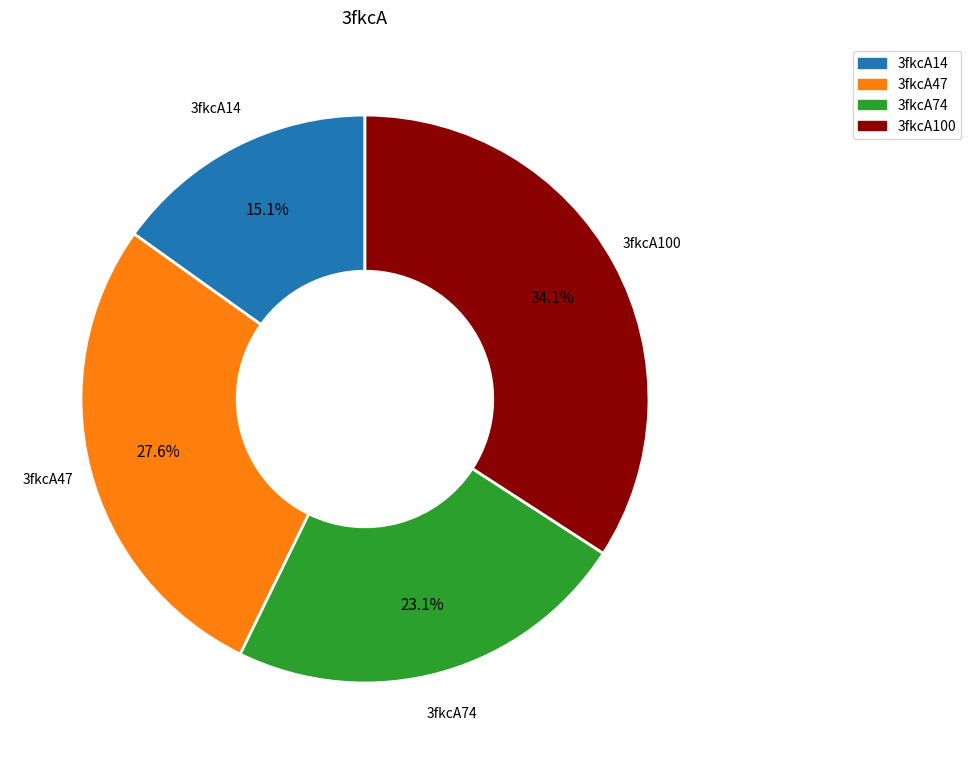

To the nearest percent, what is the combined percentage of 3fkcA47 and 3fkcA14?

43%